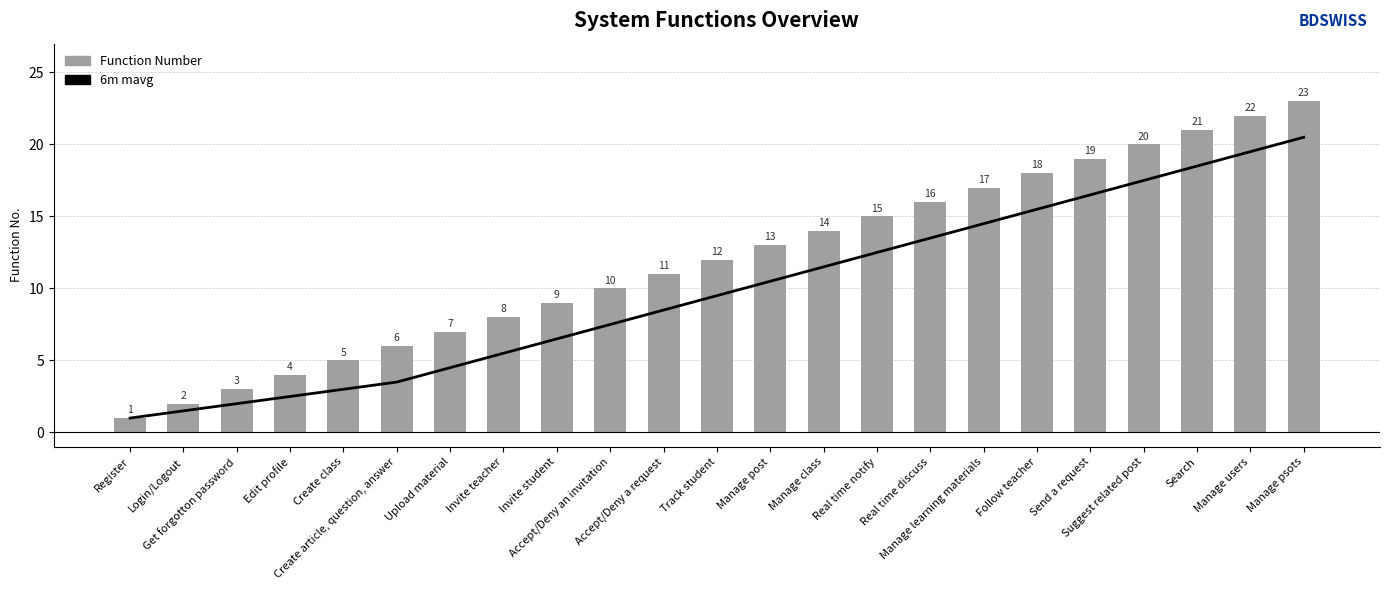

Count the number of categories in the chart.

23